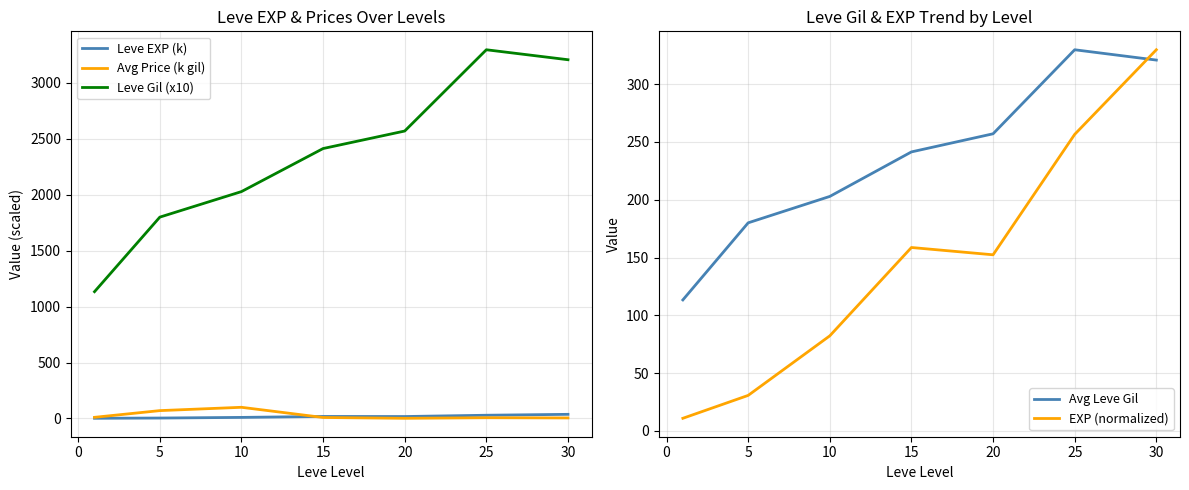

Is it true that Leve Gil (x10) equals 2028.3 at 10?

True